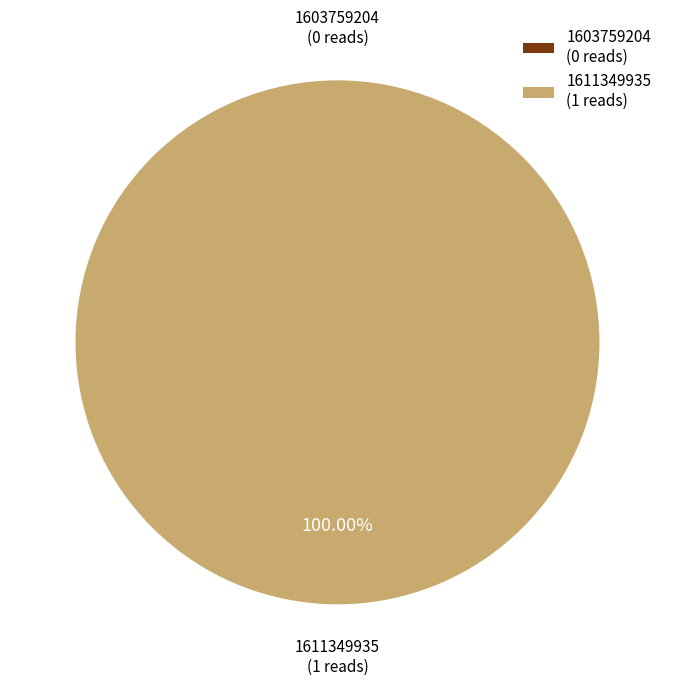

Combined, what portion of the pie is 1603759204 and 1611349935?

100.0%